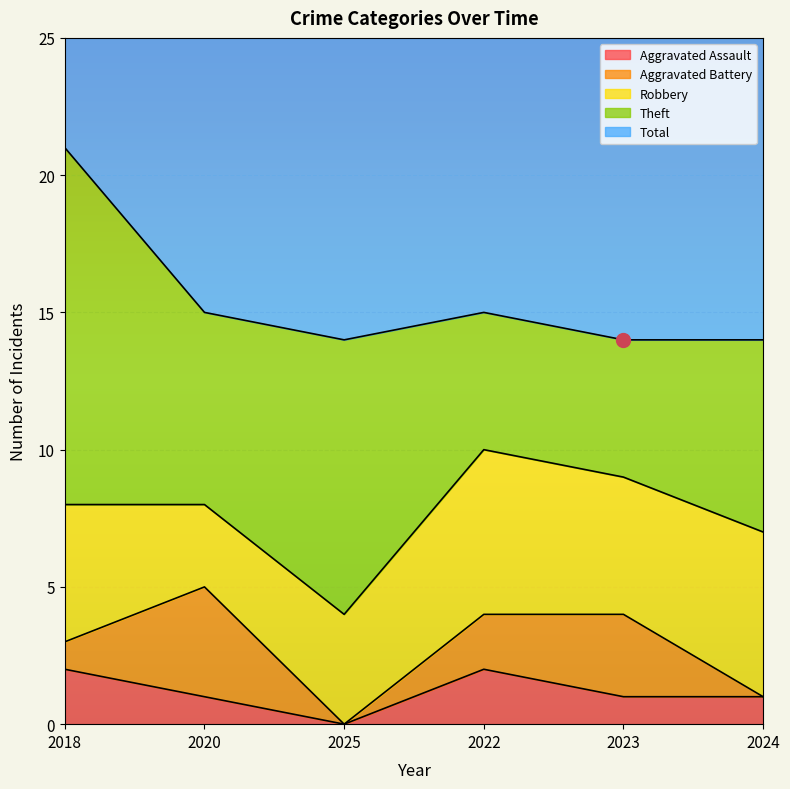

What is the difference between the maximum and minimum values in the Robbery series?

3